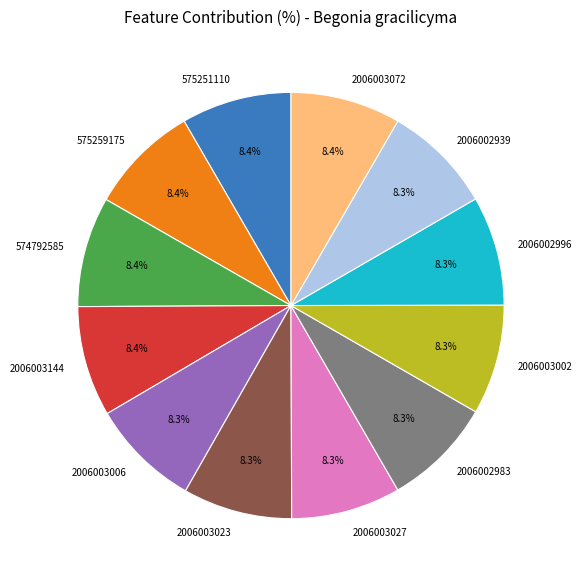

Is there any slice that represents more than half of the pie?

No